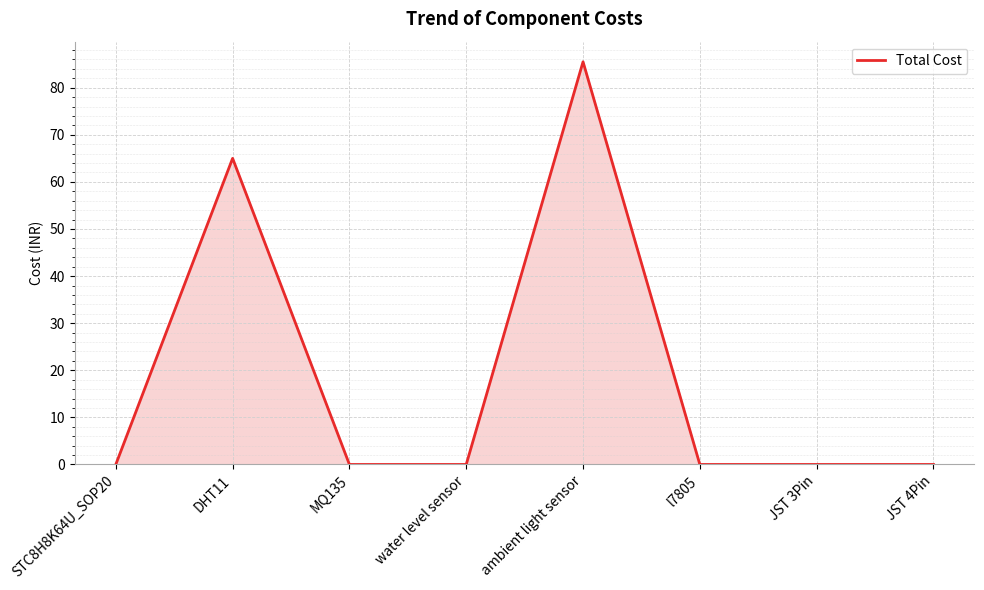

Where is the first local maximum?

DHT11